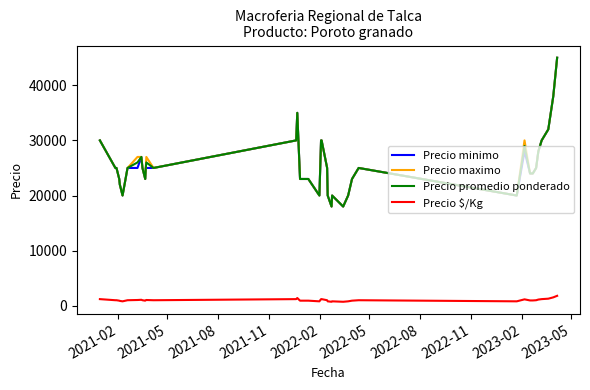

True or false: Precio $/Kg and Precio minimo intersect in this chart.

False